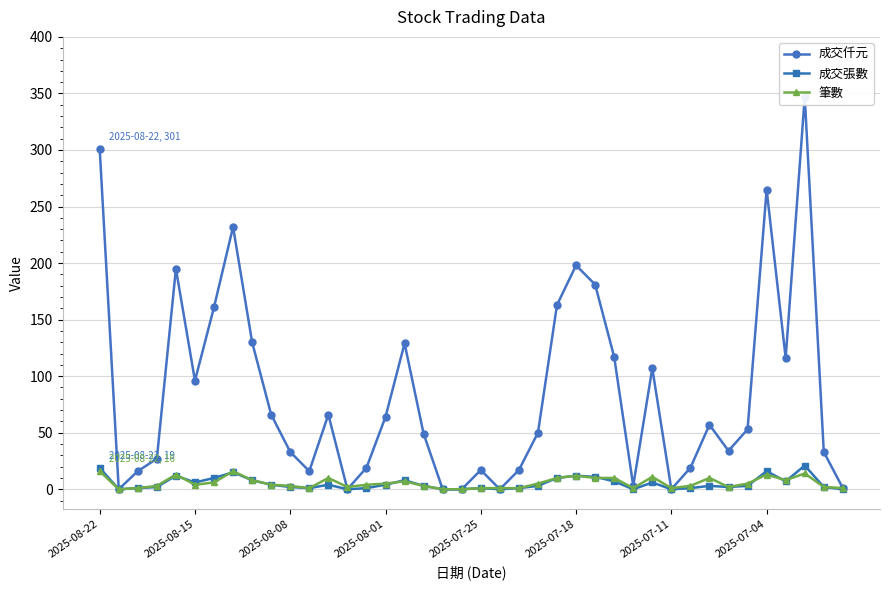

Count the number of categories in the chart.

40